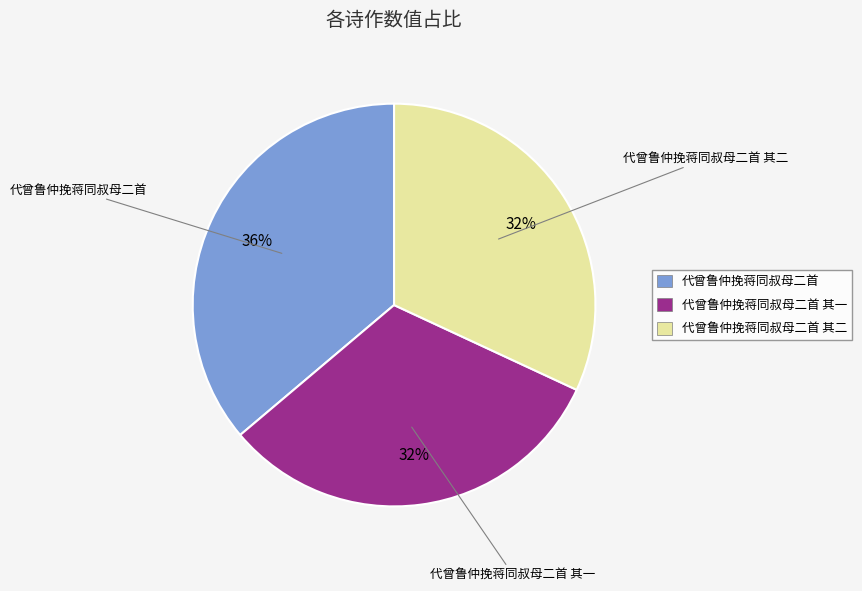

True or false: 代曾鲁仲挽蒋同叔母二首 其一 accounts for 32% of the total.

True